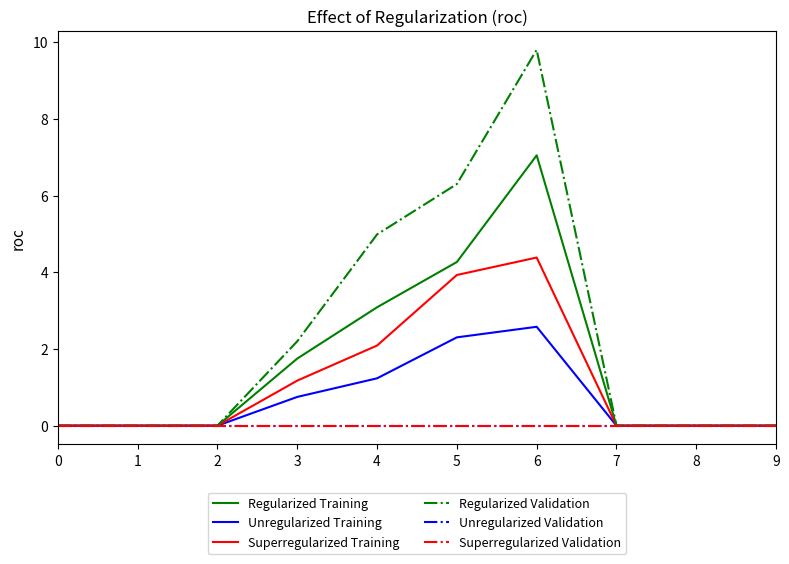

True or false: Superregularized Validation and Unregularized Training intersect in this chart.

False